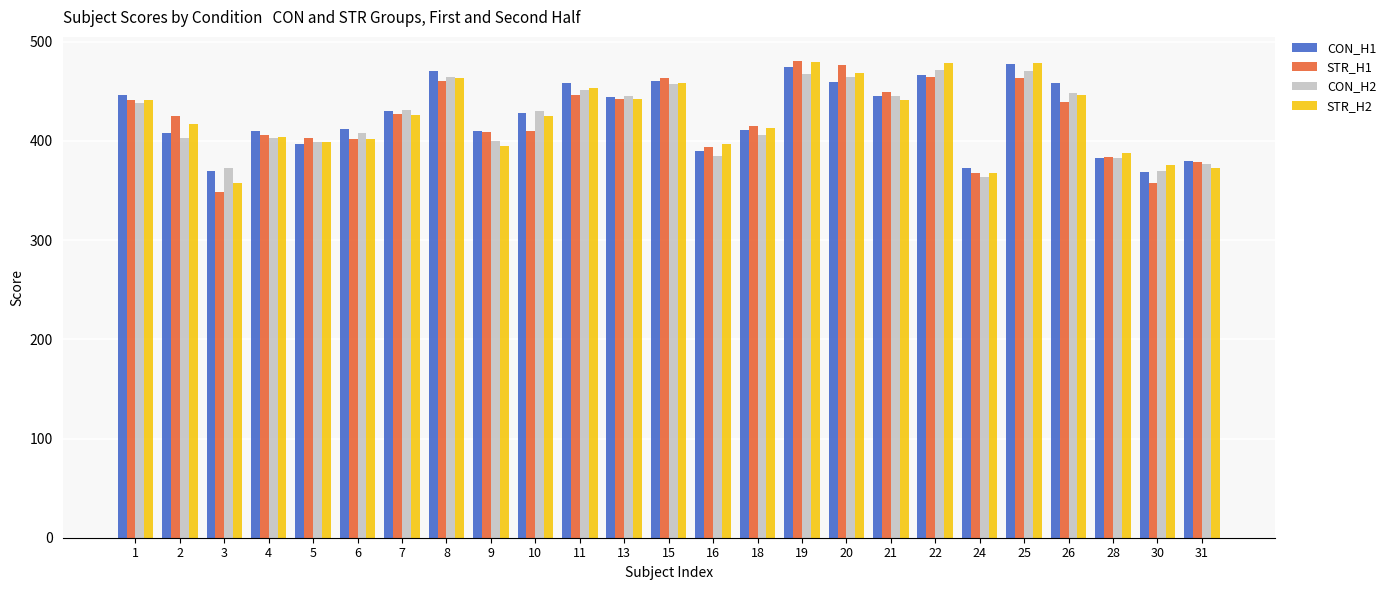

Is the value of CON_H2 at 6 greater than the value of STR_H1 at 26?

No